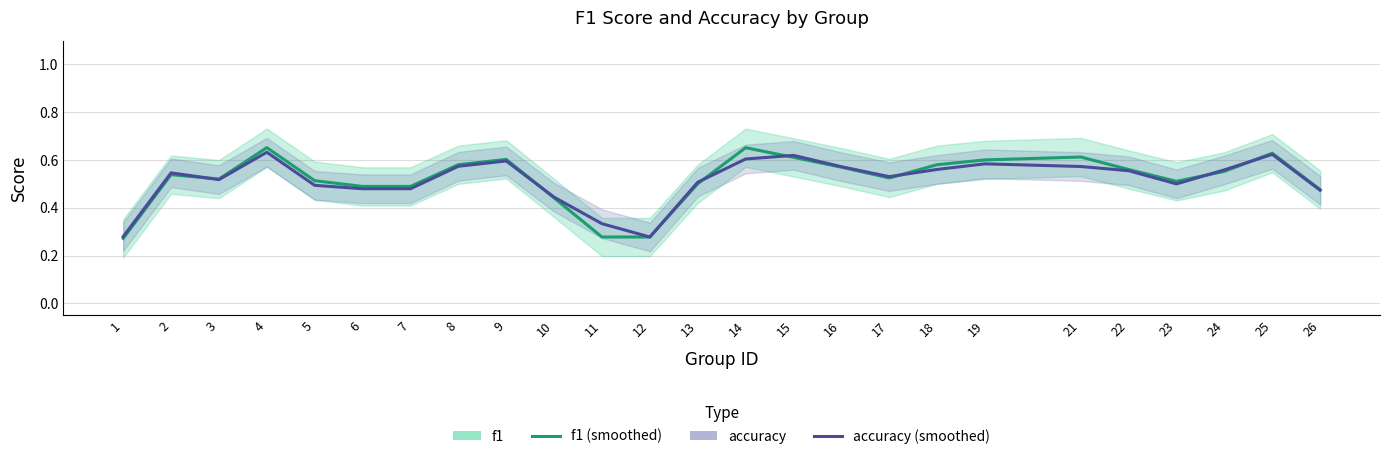

What is the value of the accuracy point at the 6th from the left?

0.5